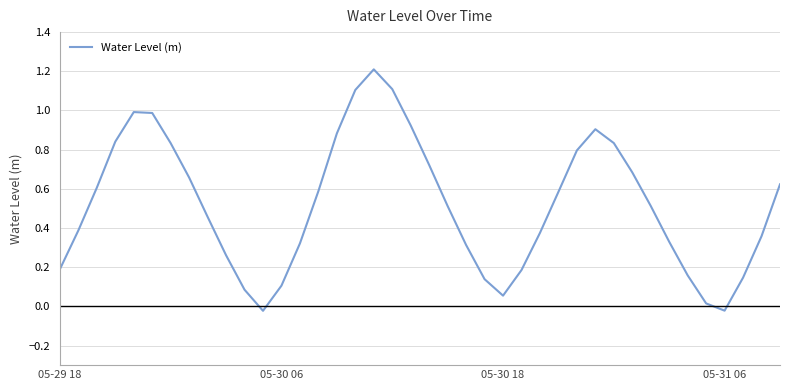

What is the greatest value displayed?

1.2